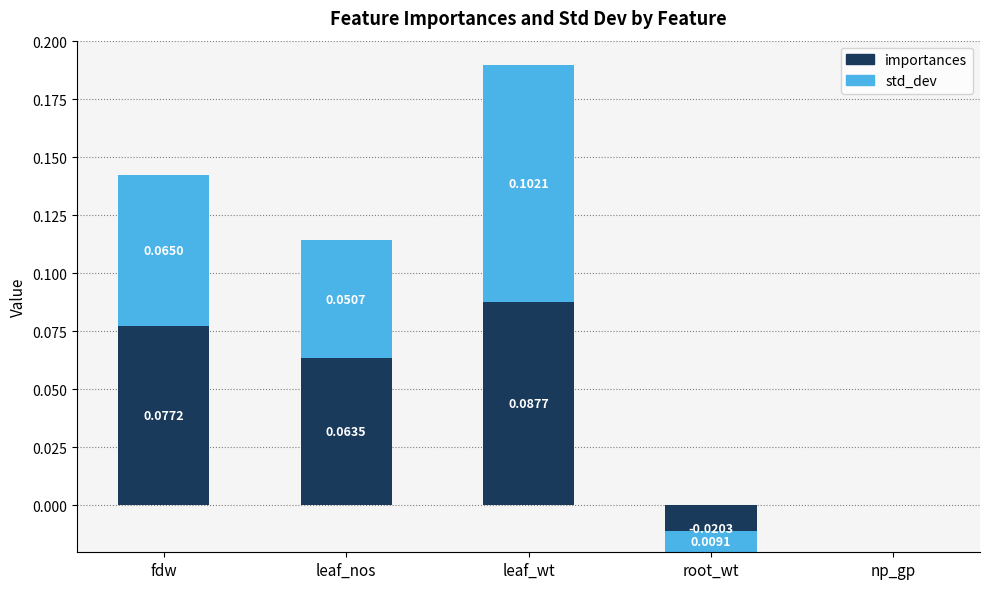

What are all the series names shown in the legend?

importances, std_dev